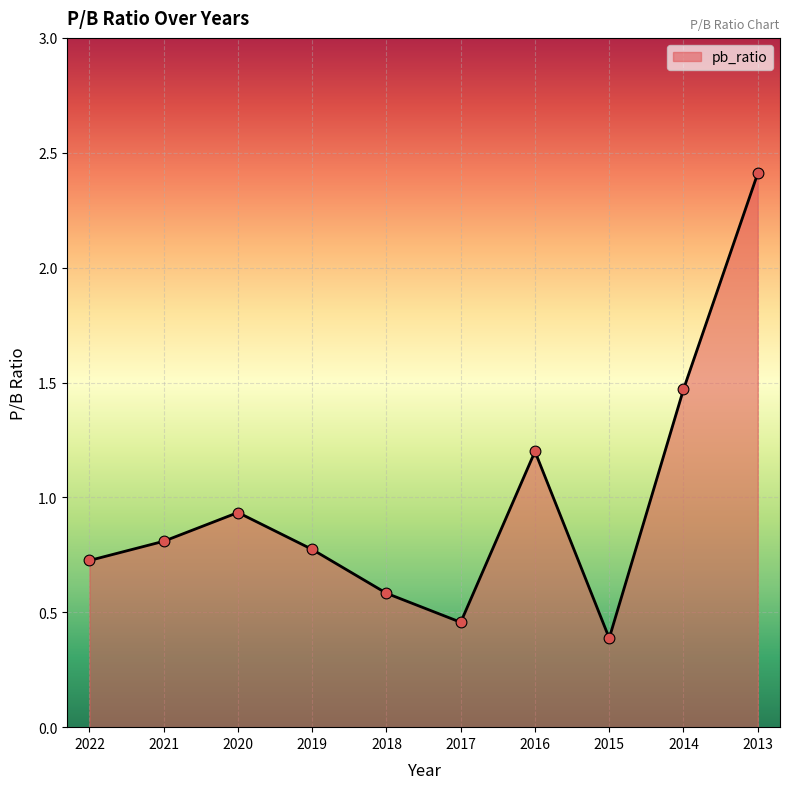

What is the change in value from 2019 to 2013?

+1.6